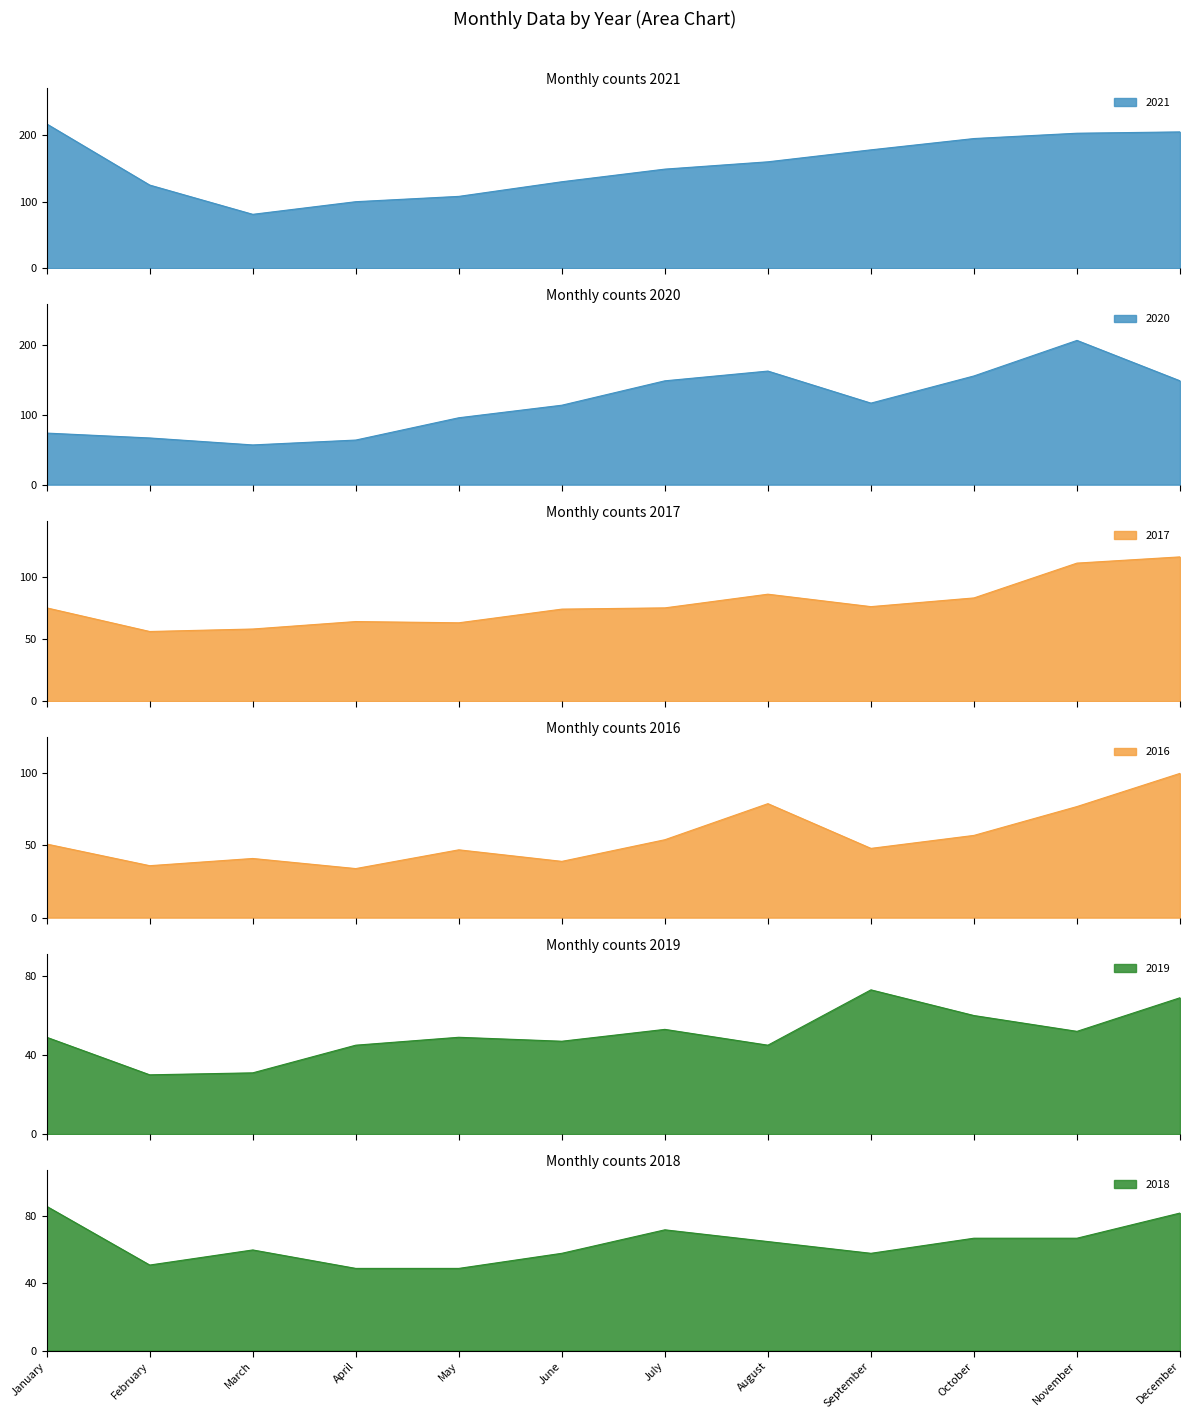

What are all the series names shown in the legend?

2016, 2017, 2018, 2019, 2020, 2021